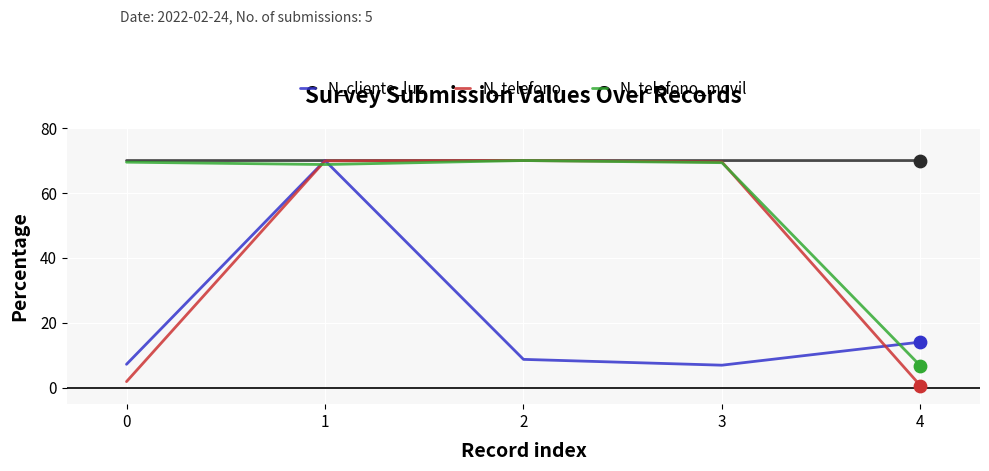

What is the total value across all series at 4?

21.6